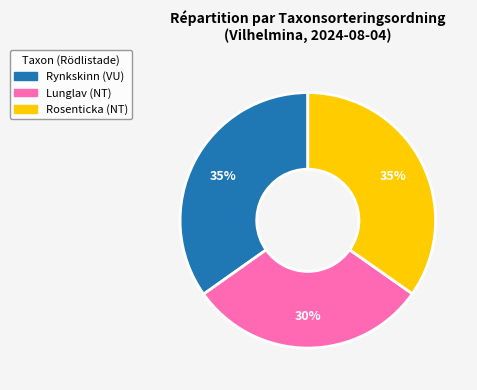

What is the ratio of the value at Lunglav to the value at Rosenticka?

0.9